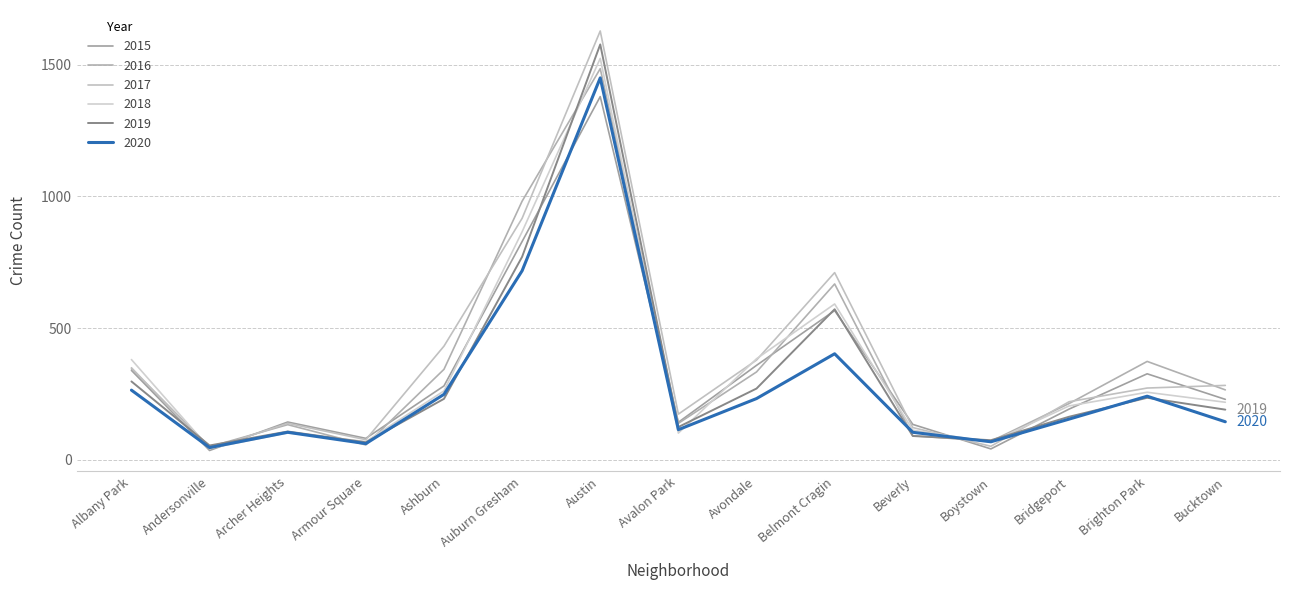

In 2016, how many points are higher than both neighbors (excluding endpoints)?

4